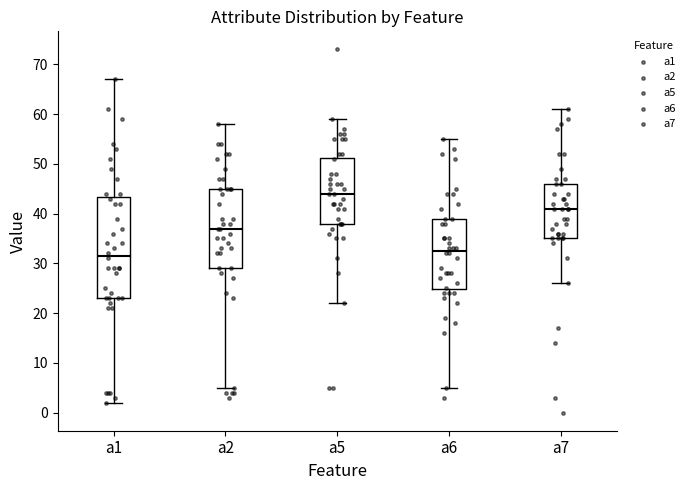

Comparing the boxes themselves (not the whiskers), which one is the tallest?

a1